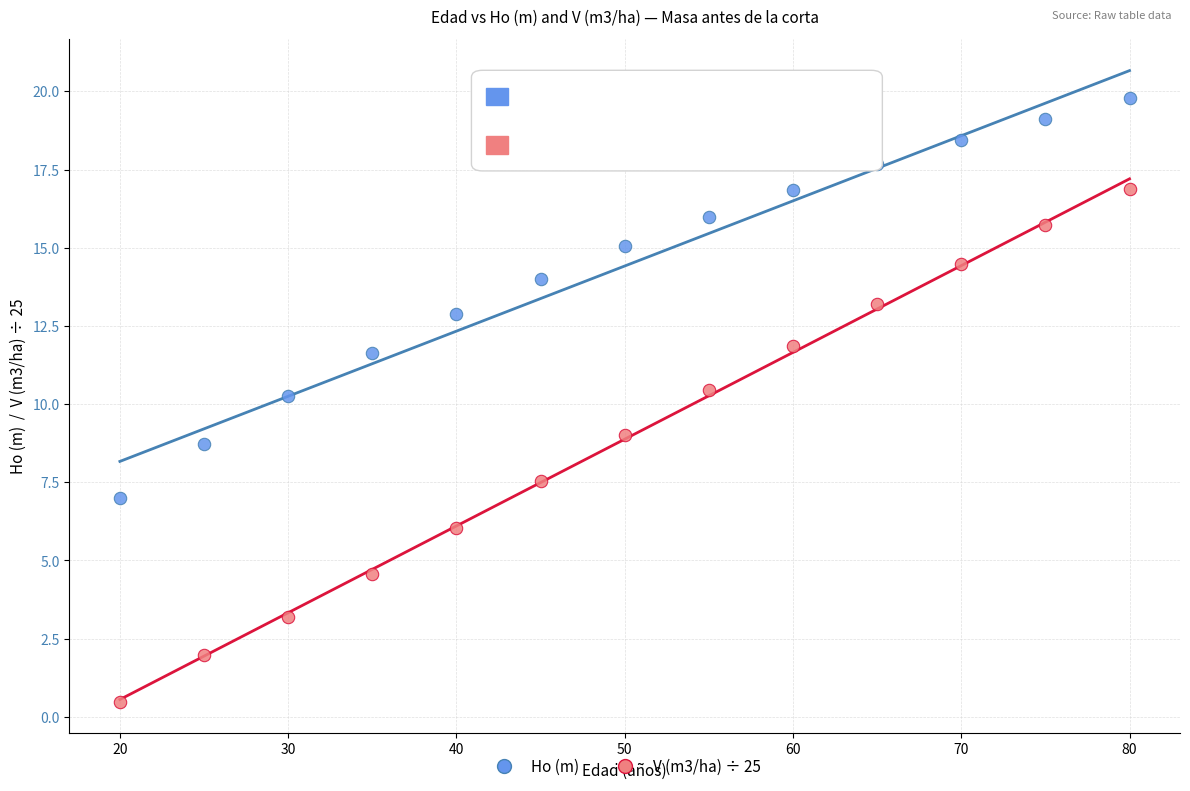

What is the X range (max minus min) for the scatter plot?

60.0